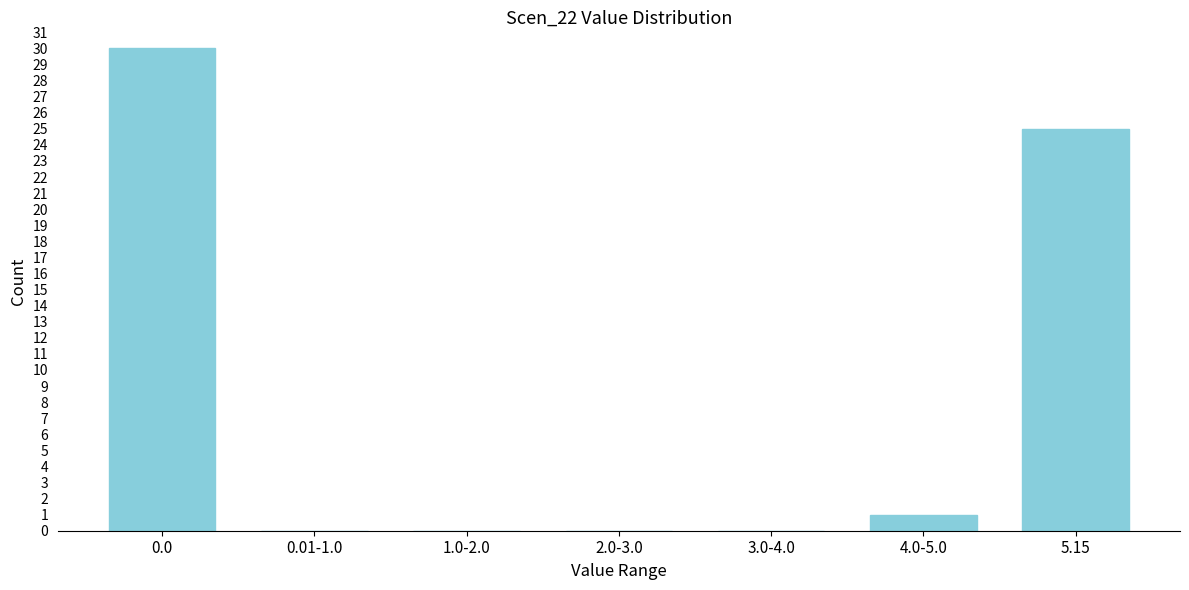

Reading left to right, transcribe all the data shown in this chart.

0.0=30	0.01-1.0=0	1.0-2.0=0	2.0-3.0=0	3.0-4.0=0	4.0-5.0=1	5.15=25